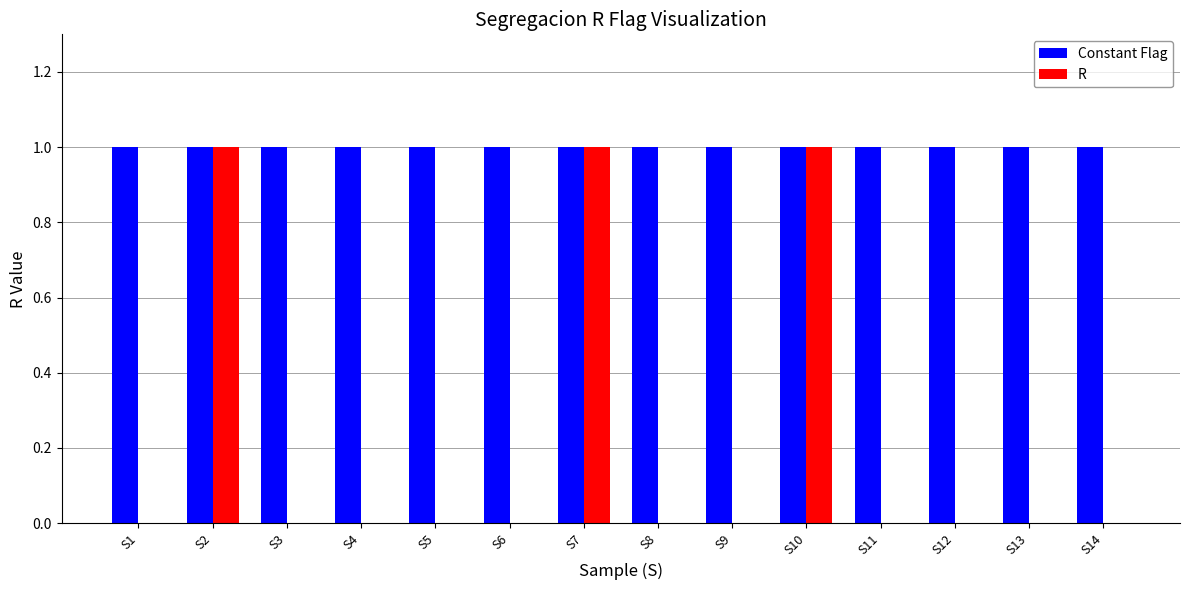

Reading left to right, what are all the values shown in this chart?

Constant Flag: 1	1	1	1	1	1	1	1	1	1	1	1	1	1
R: 0	1	0	0	0	0	1	0	0	1	0	0	0	0